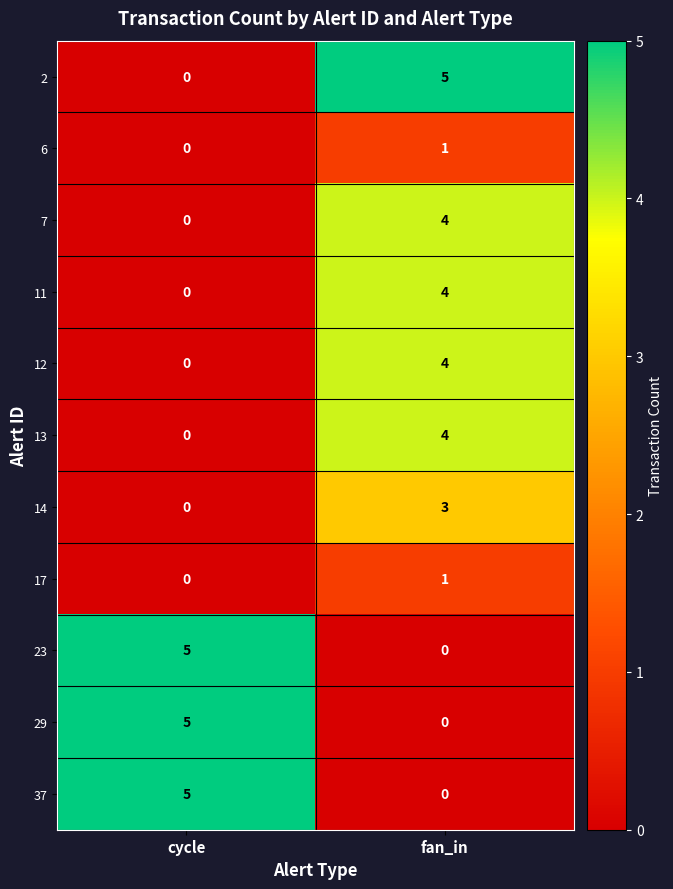

At which label does 6 reach its peak?

fan_in